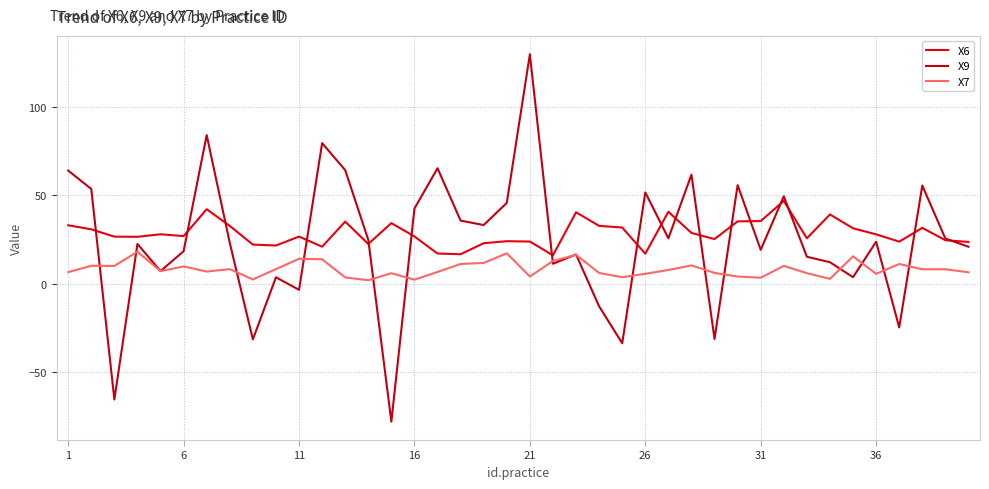

Which series has the widest spread of values?

X9